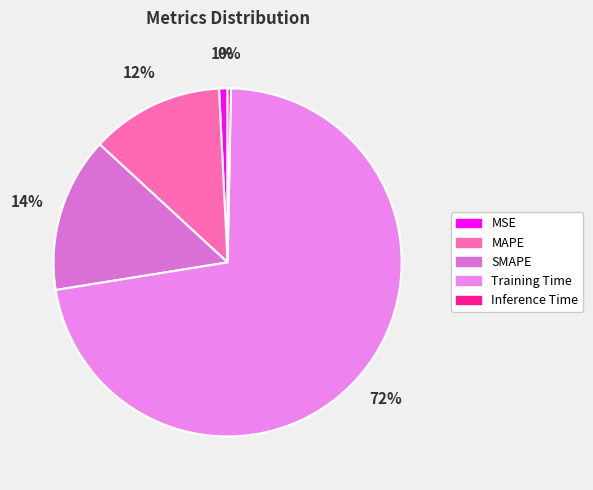

Does Training Time represent more than half of the total?

Yes